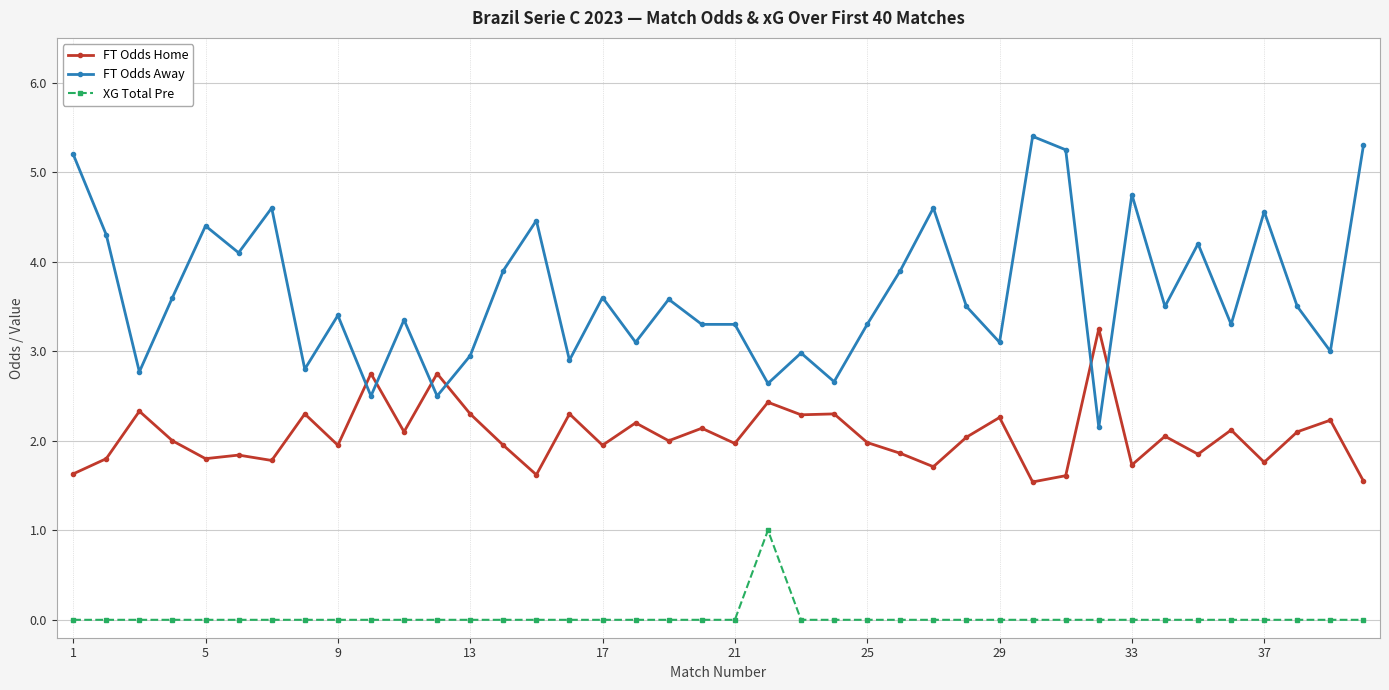

List the series in order of their peak value, highest first.

FT Odds Away, FT Odds Home, XG Total Pre